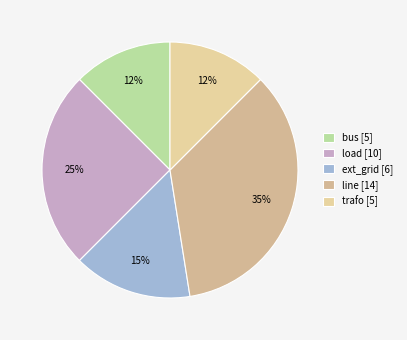

To the nearest percent, what percentage of the pie is trafo?

12%